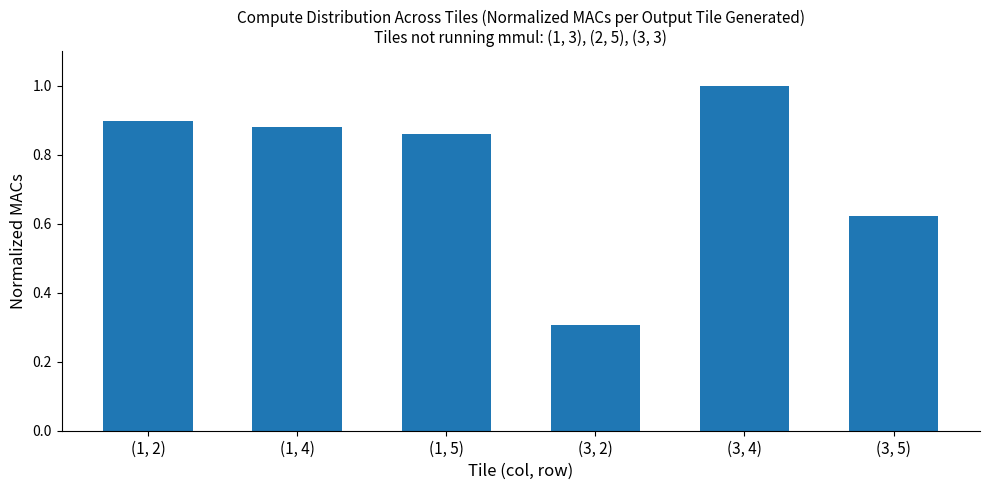

List the labels in order of value, largest first.

(3, 4), (1, 2), (1, 4), (1, 5), (3, 5), (3, 2)